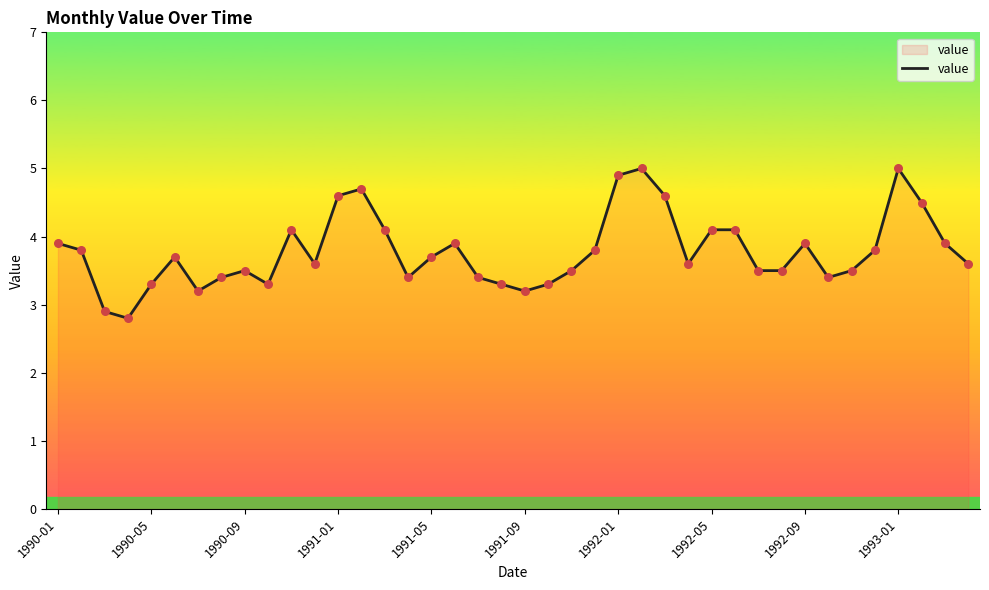

What is the smallest value displayed?

2.8